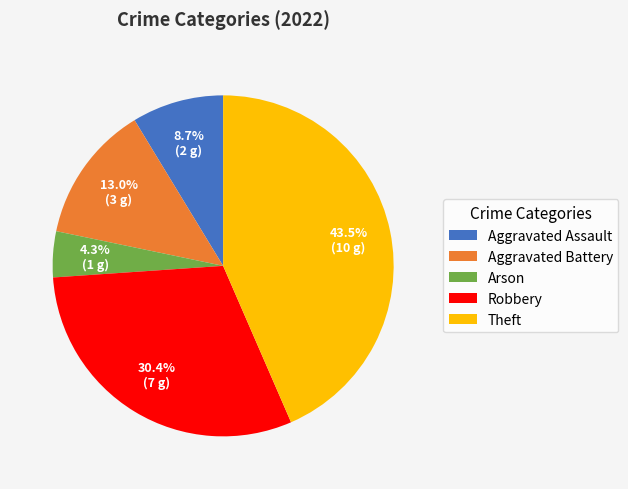

To the nearest percent, what percentage of the pie is Arson?

4%